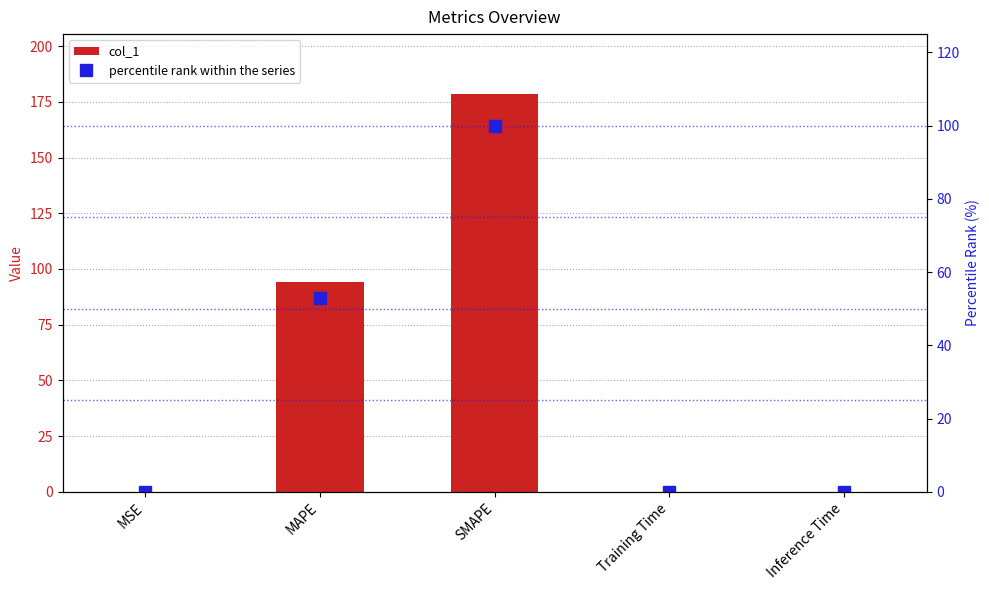

Which series changed the most between MSE and SMAPE?

col_1